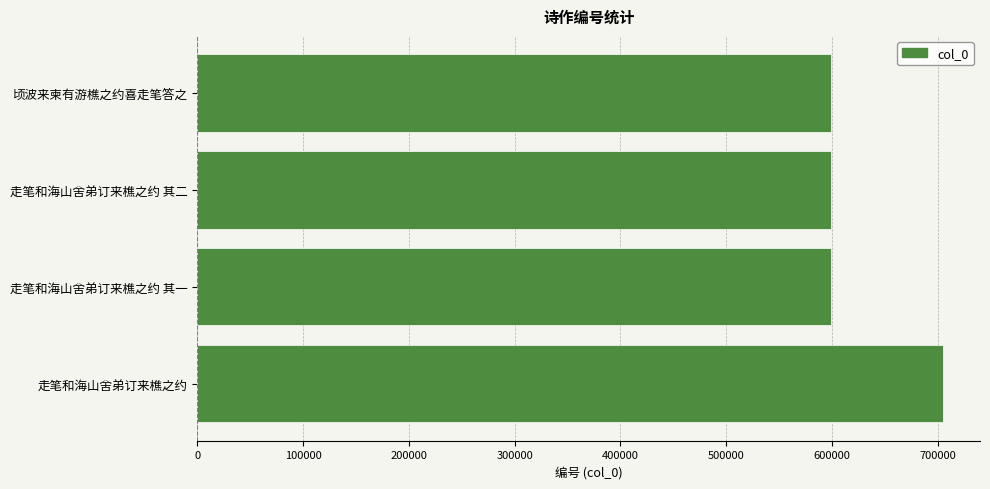

What is the maximum value shown in the chart?

704899